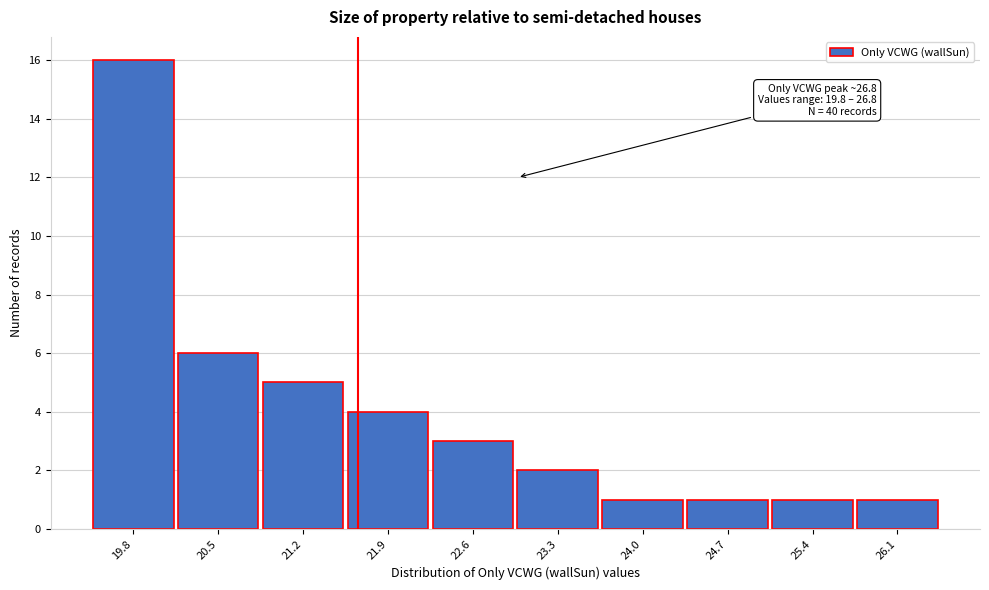

Reading left to right, extract all data points from this chart.

19.8=16	20.5=6	21.2=5	21.9=4	22.6=3	23.3=2	24.0=1	24.7=1	25.4=1	26.1=1